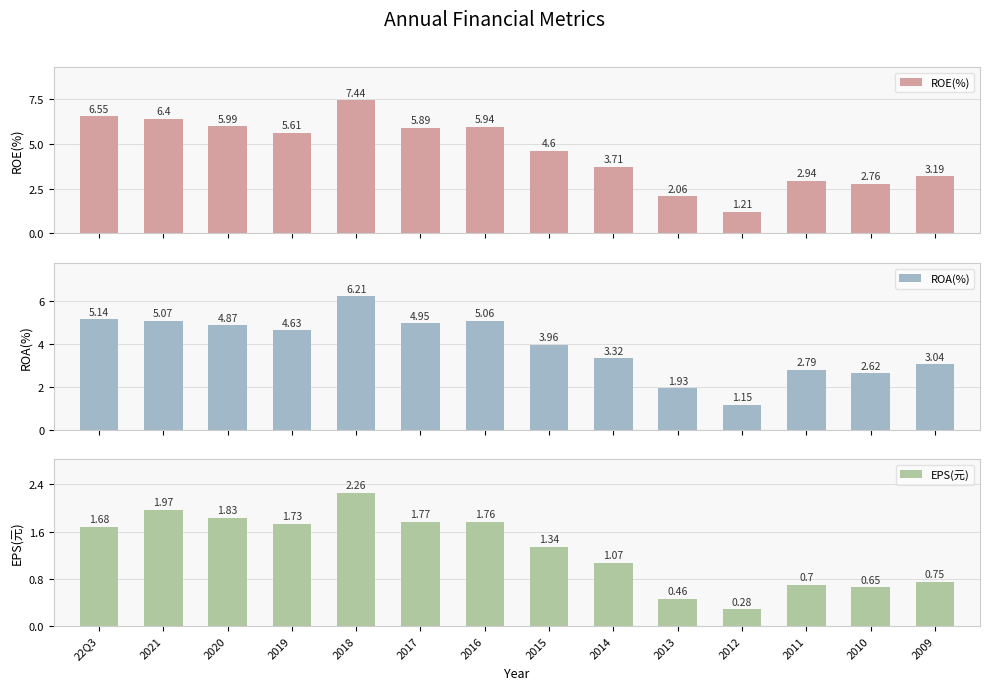

The ROA(%) series shows 4.6 at 2019. True or false?

True